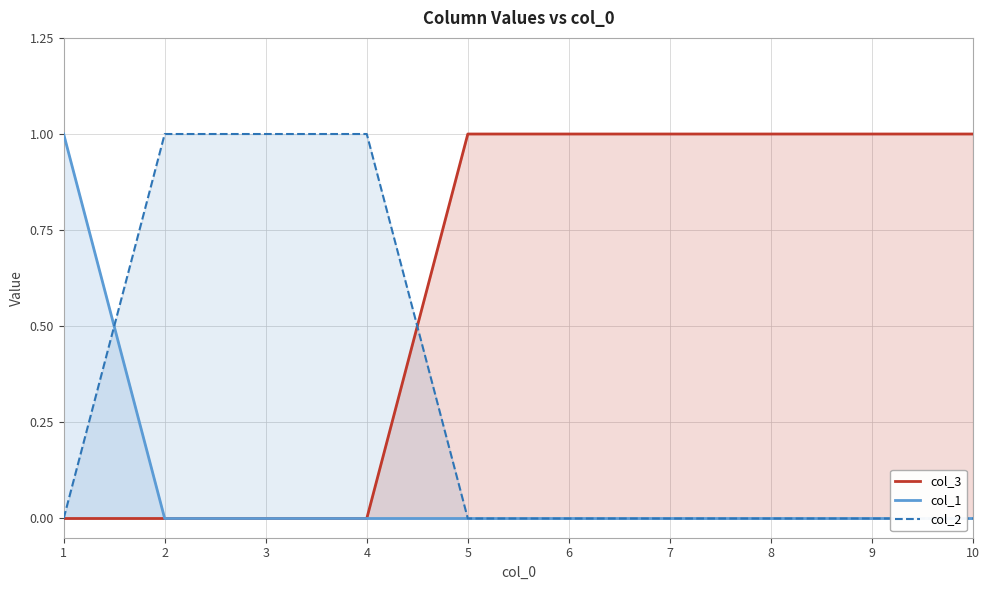

Reading left to right, extract all data points from this chart.

col_3: 1=0	2=0	3=0	4=0	5=1	6=1	7=1	8=1	9=1	10=1
col_1: 1=1	2=0	3=0	4=0	5=0	6=0	7=0	8=0	9=0	10=0
col_2: 1=0	2=1	3=1	4=1	5=0	6=0	7=0	8=0	9=0	10=0